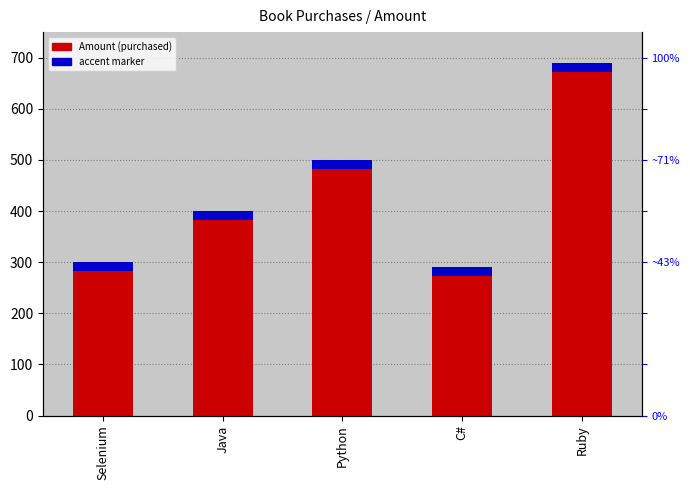

Where does the data first go above 400?

Python